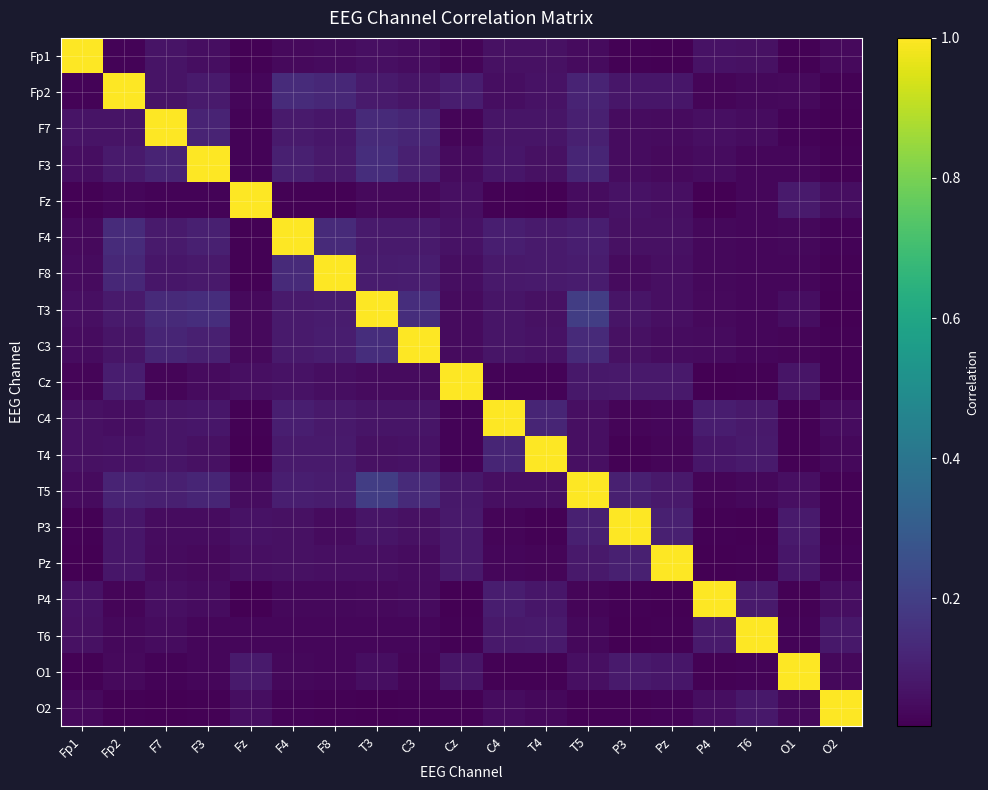

Reading left to right, transcribe all the data shown in this chart.

Fp1: Fp1=1.0	Fp2=0.0	F7=0.1	F3=0.1	Fz=0.0	F4=0.0	F8=0.0	T3=0.1	C3=0.1	Cz=0.0	C4=0.1	T4=0.1	T5=0.0	P3=0.0	Pz=0.0	P4=0.1	T6=0.1	O1=0.0	O2=0.0
Fp2: Fp1=0.0	Fp2=1.0	F7=0.1	F3=0.1	Fz=0.0	F4=0.1	F8=0.1	T3=0.1	C3=0.1	Cz=0.1	C4=0.1	T4=0.1	T5=0.1	P3=0.1	Pz=0.1	P4=0.0	T6=0.0	O1=0.0	O2=0.0
F7: Fp1=0.1	Fp2=0.1	F7=1.0	F3=0.1	Fz=0.0	F4=0.1	F8=0.1	T3=0.1	C3=0.1	Cz=0.0	C4=0.1	T4=0.1	T5=0.1	P3=0.0	Pz=0.0	P4=0.1	T6=0.1	O1=0.0	O2=0.0
F3: Fp1=0.1	Fp2=0.1	F7=0.1	F3=1.0	Fz=0.0	F4=0.1	F8=0.1	T3=0.1	C3=0.1	Cz=0.0	C4=0.1	T4=0.1	T5=0.1	P3=0.0	Pz=0.0	P4=0.0	T6=0.0	O1=0.0	O2=0.0
Fz: Fp1=0.0	Fp2=0.0	F7=0.0	F3=0.0	Fz=1.0	F4=0.0	F8=0.0	T3=0.0	C3=0.0	Cz=0.1	C4=0.0	T4=0.0	T5=0.0	P3=0.1	Pz=0.1	P4=0.0	T6=0.0	O1=0.1	O2=0.1
F4: Fp1=0.0	Fp2=0.1	F7=0.1	F3=0.1	Fz=0.0	F4=1.0	F8=0.1	T3=0.1	C3=0.1	Cz=0.1	C4=0.1	T4=0.1	T5=0.1	P3=0.1	Pz=0.1	P4=0.0	T6=0.0	O1=0.0	O2=0.0
F8: Fp1=0.0	Fp2=0.1	F7=0.1	F3=0.1	Fz=0.0	F4=0.1	F8=1.0	T3=0.1	C3=0.1	Cz=0.1	C4=0.1	T4=0.1	T5=0.1	P3=0.0	Pz=0.1	P4=0.0	T6=0.0	O1=0.0	O2=0.0
T3: Fp1=0.1	Fp2=0.1	F7=0.1	F3=0.1	Fz=0.0	F4=0.1	F8=0.1	T3=1.0	C3=0.1	Cz=0.0	C4=0.1	T4=0.1	T5=0.2	P3=0.1	Pz=0.1	P4=0.0	T6=0.0	O1=0.1	O2=0.0
C3: Fp1=0.1	Fp2=0.1	F7=0.1	F3=0.1	Fz=0.0	F4=0.1	F8=0.1	T3=0.1	C3=1.0	Cz=0.0	C4=0.1	T4=0.1	T5=0.1	P3=0.1	Pz=0.1	P4=0.0	T6=0.0	O1=0.0	O2=0.0
Cz: Fp1=0.0	Fp2=0.1	F7=0.0	F3=0.0	Fz=0.1	F4=0.1	F8=0.1	T3=0.0	C3=0.0	Cz=1.0	C4=0.0	T4=0.0	T5=0.1	P3=0.1	Pz=0.1	P4=0.0	T6=0.0	O1=0.1	O2=0.0
C4: Fp1=0.1	Fp2=0.1	F7=0.1	F3=0.1	Fz=0.0	F4=0.1	F8=0.1	T3=0.1	C3=0.1	Cz=0.0	C4=1.0	T4=0.1	T5=0.1	P3=0.0	Pz=0.0	P4=0.1	T6=0.1	O1=0.0	O2=0.1
T4: Fp1=0.1	Fp2=0.1	F7=0.1	F3=0.1	Fz=0.0	F4=0.1	F8=0.1	T3=0.1	C3=0.1	Cz=0.0	C4=0.1	T4=1.0	T5=0.1	P3=0.0	Pz=0.0	P4=0.1	T6=0.1	O1=0.0	O2=0.0
T5: Fp1=0.0	Fp2=0.1	F7=0.1	F3=0.1	Fz=0.0	F4=0.1	F8=0.1	T3=0.2	C3=0.1	Cz=0.1	C4=0.1	T4=0.1	T5=1.0	P3=0.1	Pz=0.1	P4=0.0	T6=0.0	O1=0.1	O2=0.0
P3: Fp1=0.0	Fp2=0.1	F7=0.0	F3=0.0	Fz=0.1	F4=0.1	F8=0.0	T3=0.1	C3=0.1	Cz=0.1	C4=0.0	T4=0.0	T5=0.1	P3=1.0	Pz=0.1	P4=0.0	T6=0.0	O1=0.1	O2=0.0
Pz: Fp1=0.0	Fp2=0.1	F7=0.0	F3=0.0	Fz=0.1	F4=0.1	F8=0.1	T3=0.1	C3=0.1	Cz=0.1	C4=0.0	T4=0.0	T5=0.1	P3=0.1	Pz=1.0	P4=0.0	T6=0.0	O1=0.1	O2=0.0
P4: Fp1=0.1	Fp2=0.0	F7=0.1	F3=0.0	Fz=0.0	F4=0.0	F8=0.0	T3=0.0	C3=0.0	Cz=0.0	C4=0.1	T4=0.1	T5=0.0	P3=0.0	Pz=0.0	P4=1.0	T6=0.1	O1=0.0	O2=0.1
T6: Fp1=0.1	Fp2=0.0	F7=0.1	F3=0.0	Fz=0.0	F4=0.0	F8=0.0	T3=0.0	C3=0.0	Cz=0.0	C4=0.1	T4=0.1	T5=0.0	P3=0.0	Pz=0.0	P4=0.1	T6=1.0	O1=0.0	O2=0.1
O1: Fp1=0.0	Fp2=0.0	F7=0.0	F3=0.0	Fz=0.1	F4=0.0	F8=0.0	T3=0.1	C3=0.0	Cz=0.1	C4=0.0	T4=0.0	T5=0.1	P3=0.1	Pz=0.1	P4=0.0	T6=0.0	O1=1.0	O2=0.0
O2: Fp1=0.0	Fp2=0.0	F7=0.0	F3=0.0	Fz=0.1	F4=0.0	F8=0.0	T3=0.0	C3=0.0	Cz=0.0	C4=0.1	T4=0.0	T5=0.0	P3=0.0	Pz=0.0	P4=0.1	T6=0.1	O1=0.0	O2=1.0